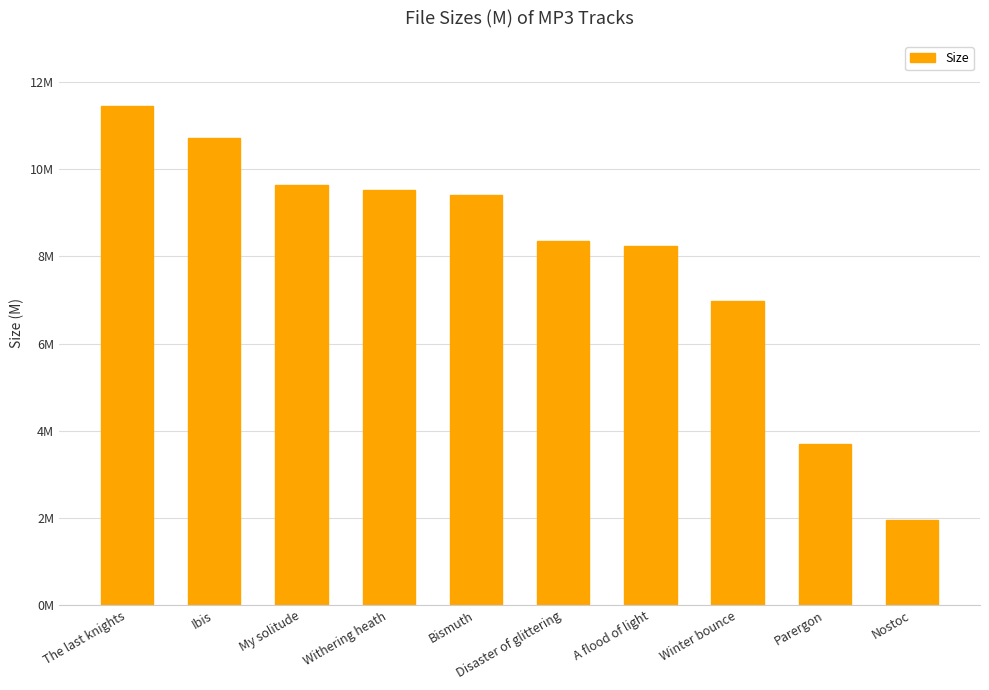

Are the bars horizontal?

No